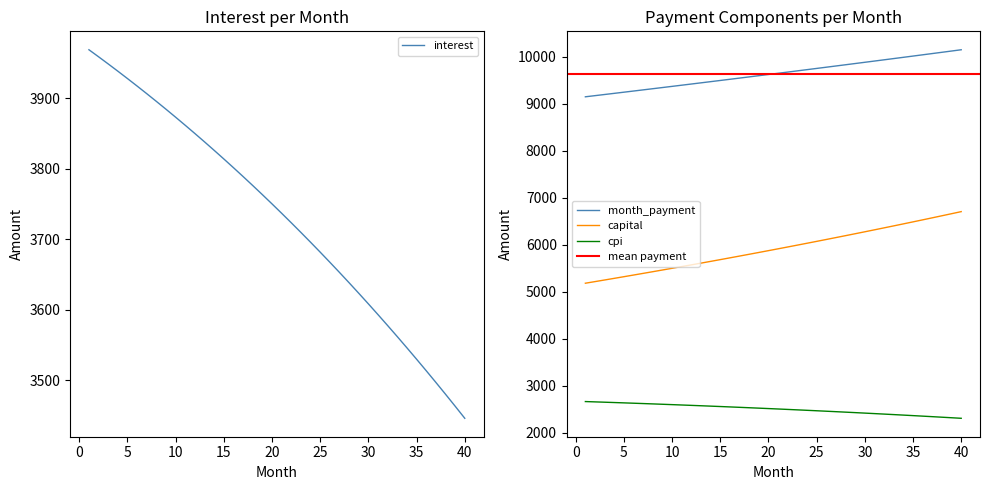

What is the lowest value of the month_payment series?

9148.3